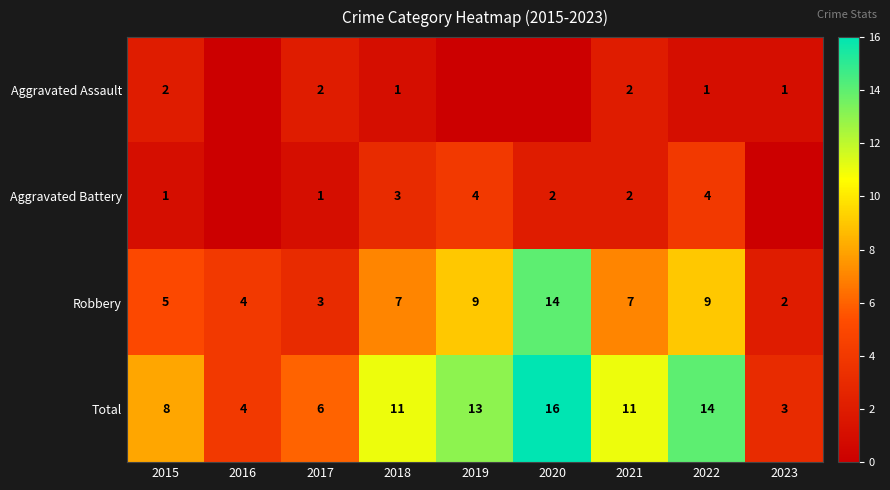

At 2022, list the series in order from largest to smallest.

Total, Robbery, Aggravated Battery, Aggravated Assault